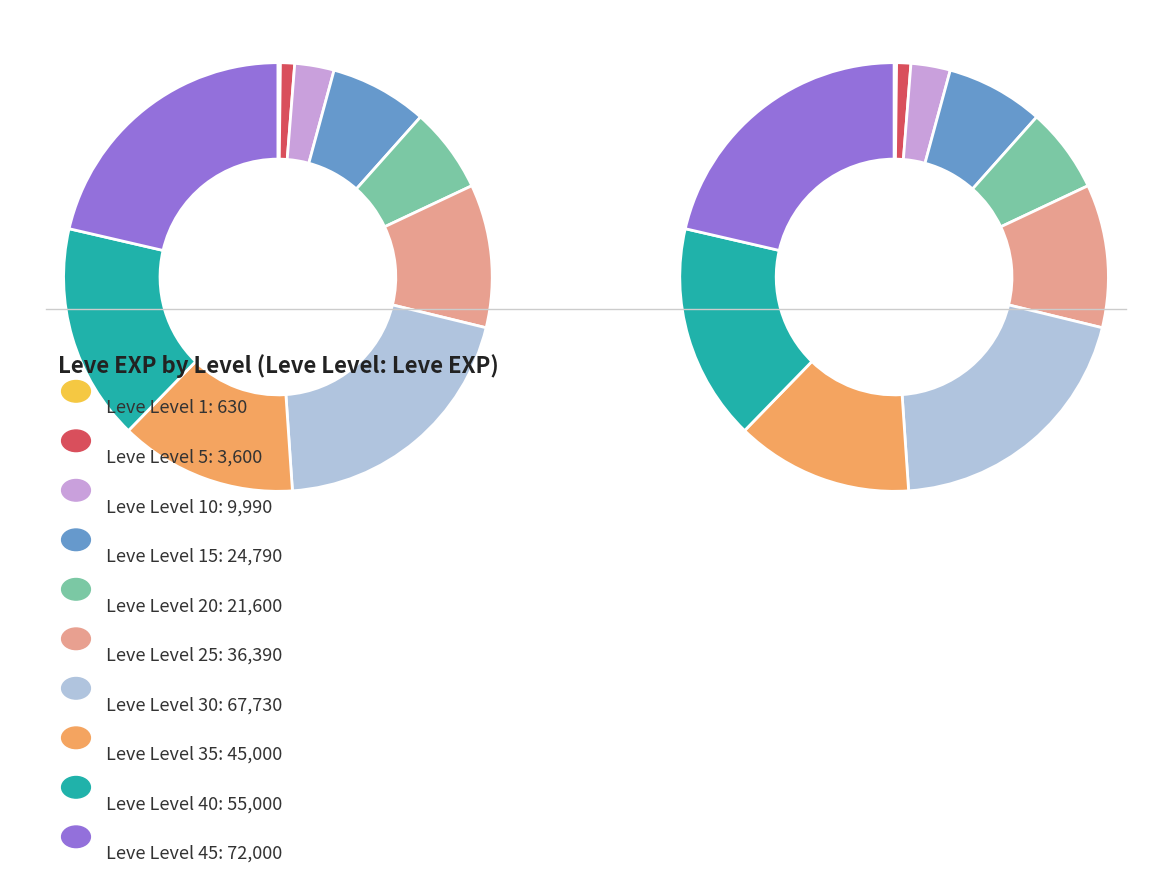

Is Leve Level 5 the majority of the pie?

No